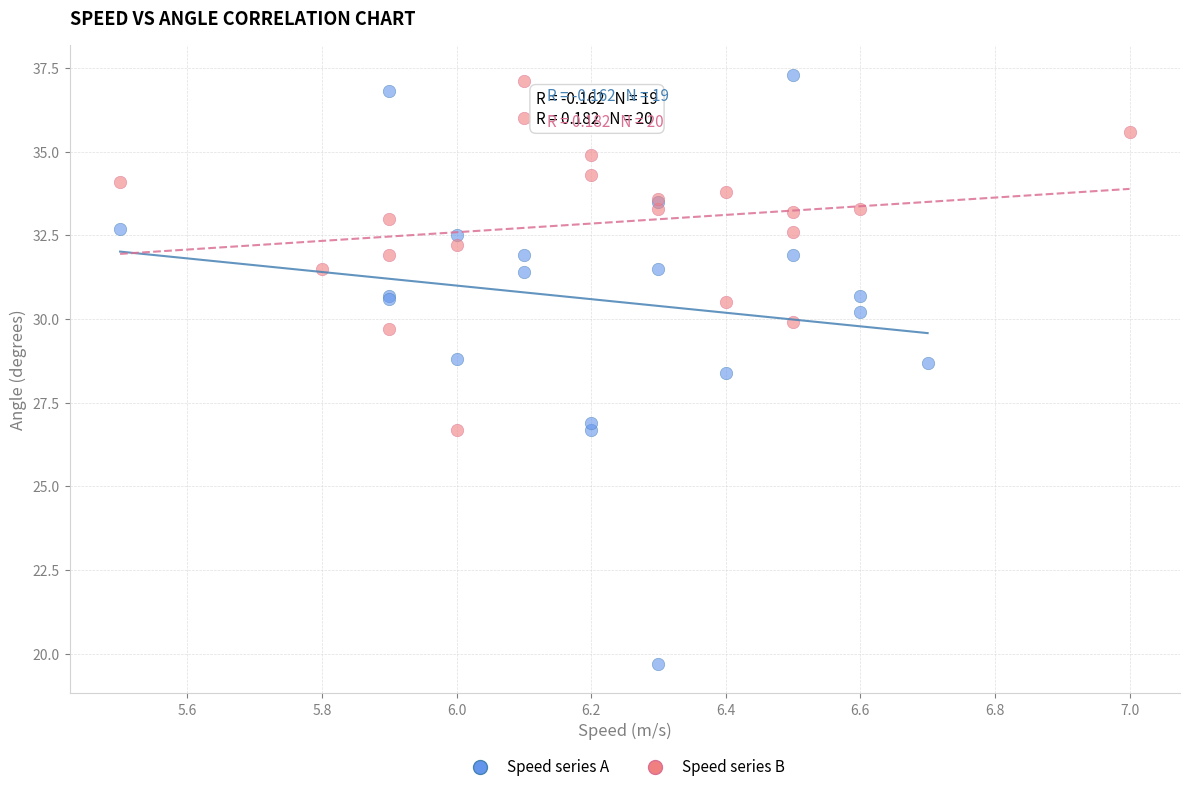

Which series has the largest Y range (max minus min)?

Speed series A